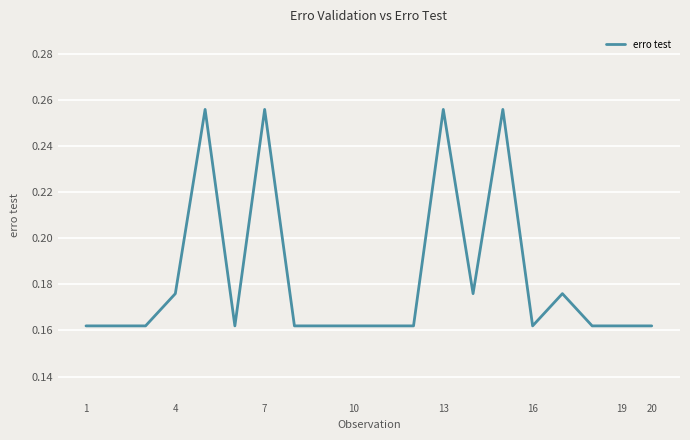

Is it true that the value at 1 is 0.0?

False